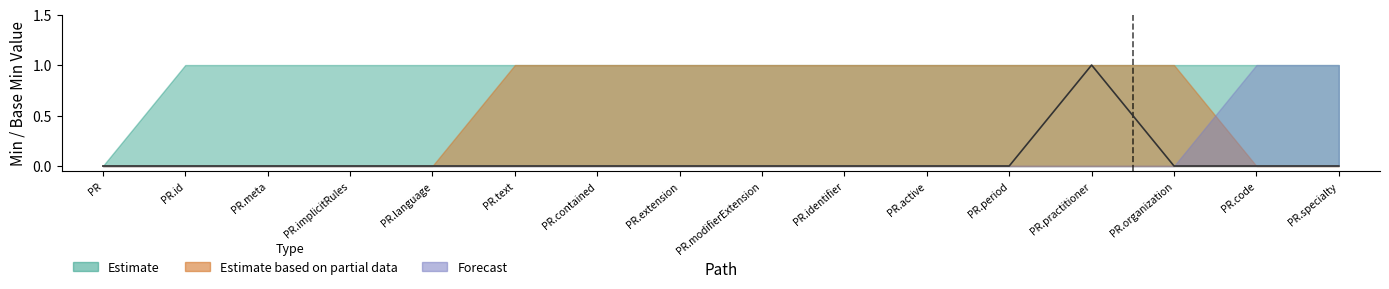

Rank the categories by value from lowest to highest.

PR, PR.id, PR.meta, PR.implicitRules, PR.language, PR.text, PR.contained, PR.extension, PR.modifierExtension, PR.identifier, PR.active, PR.period, PR.organization, PR.code, PR.specialty, PR.practitioner